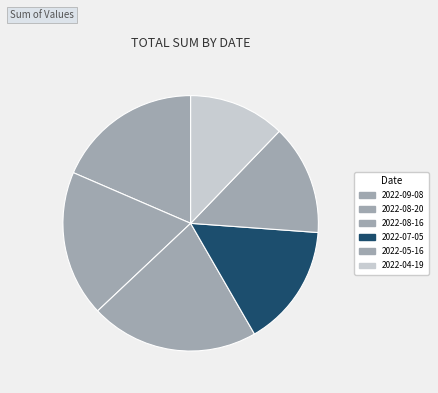

Between 2022-09-08 and 2022-05-16, which is larger?

2022-09-08